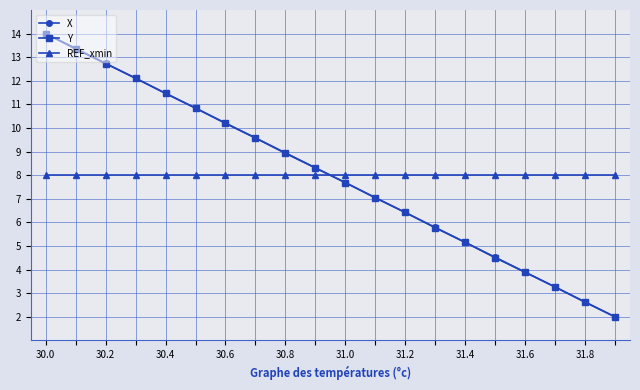

What are all the series names shown in the legend?

X, Y, REF_xmin